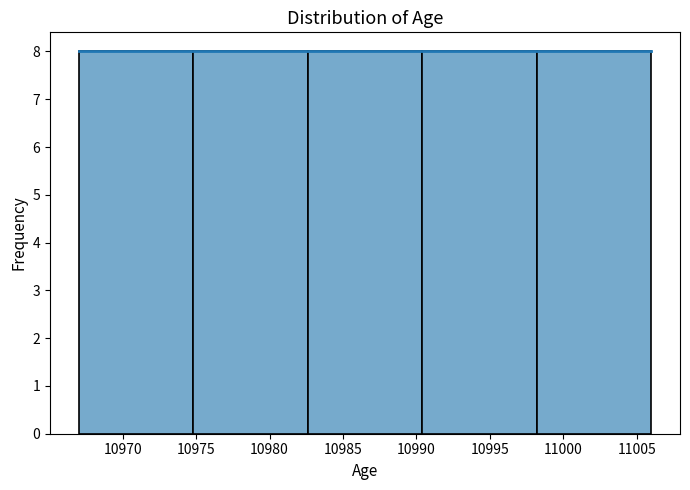

What is the height of the bar covering 10998.2 to 11006.0 on the x-axis? Neither the bar edges nor the heights are printed on the chart, so give them approximately, as read against the axes.

8